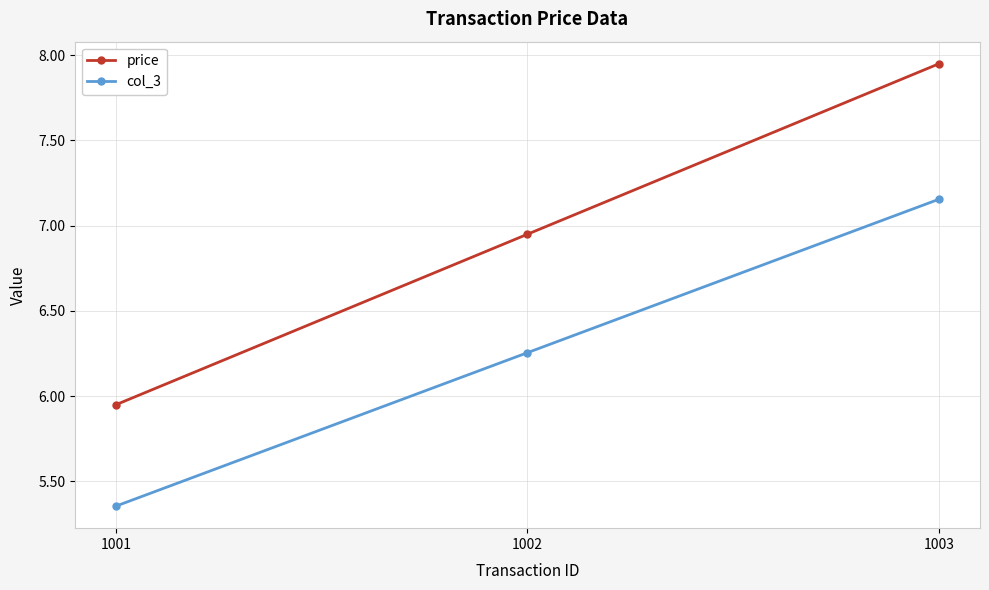

How many values in the price series are below 6?

1